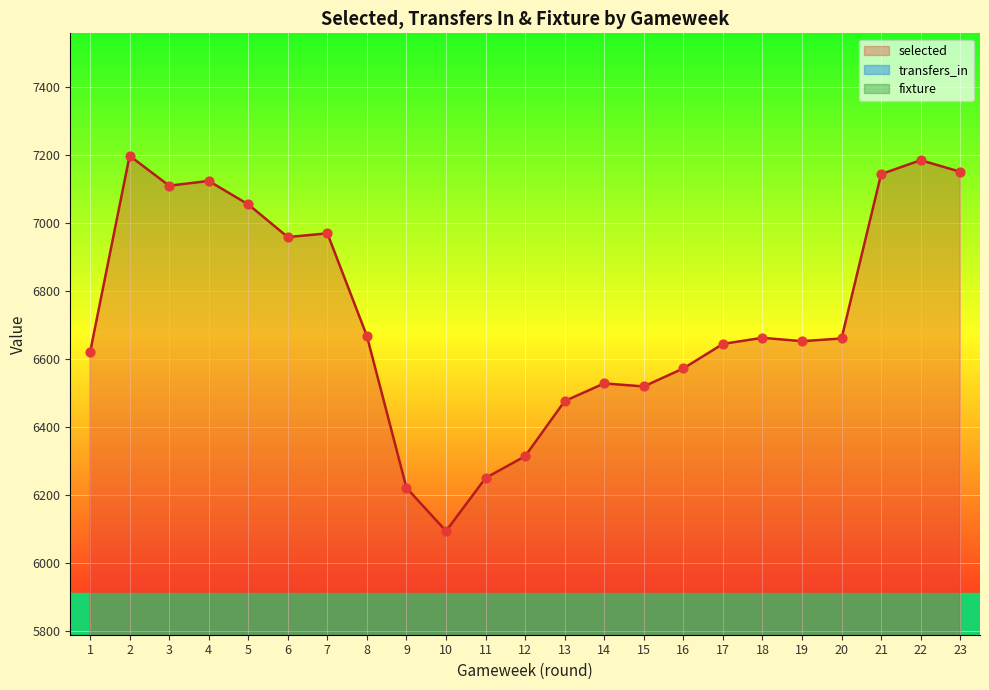

Which series contains the highest Y value?

selected